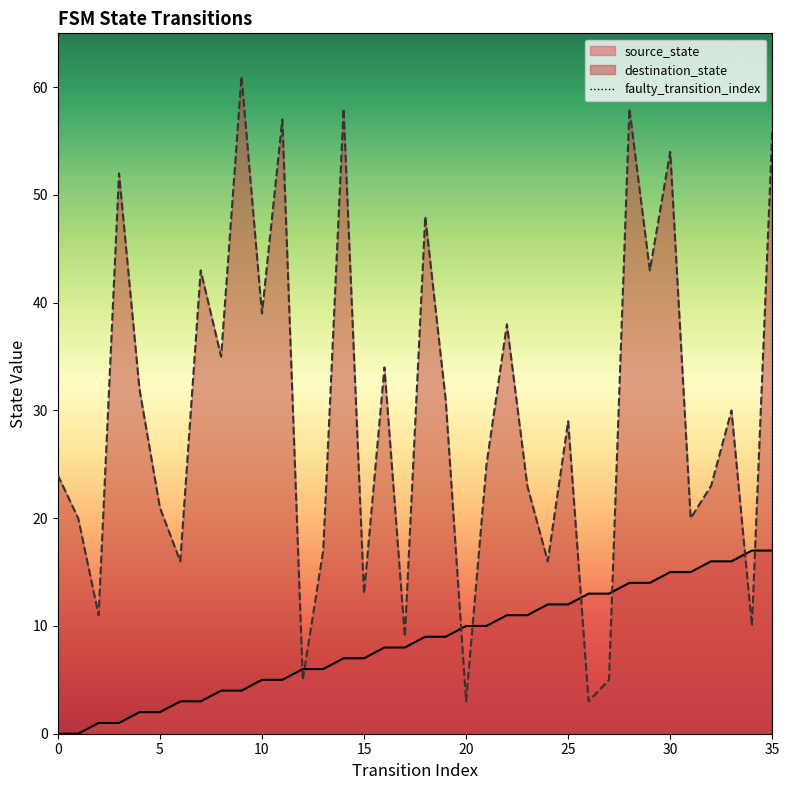

True or false: source_state has more than 1 interior local peaks.

False